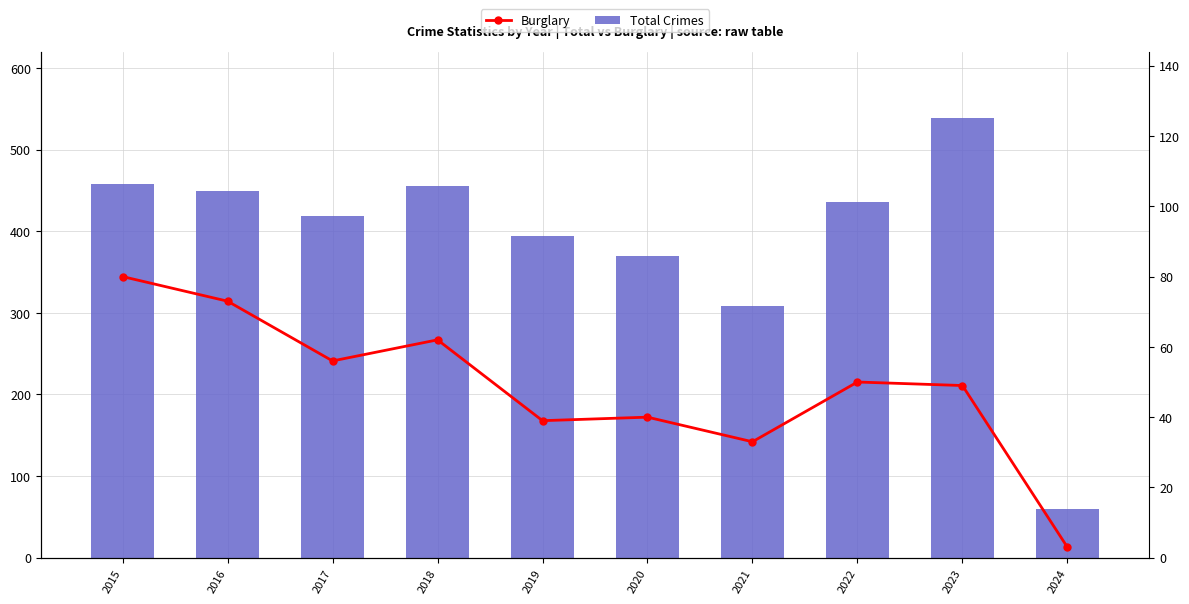

Which series has the largest total across all categories?

Total Crimes